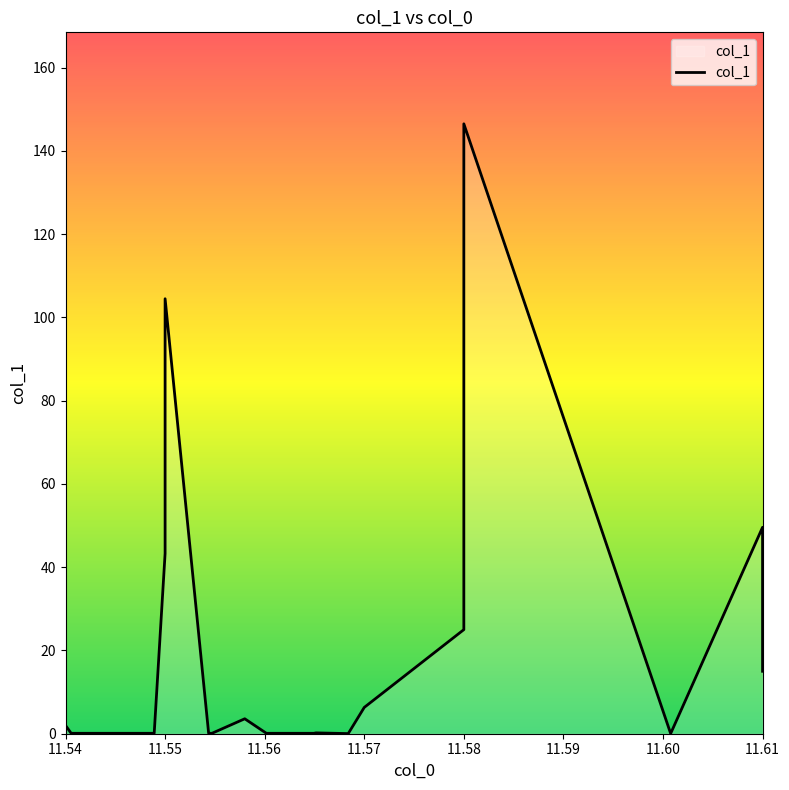

What is the maximum value shown in the chart?

146.5